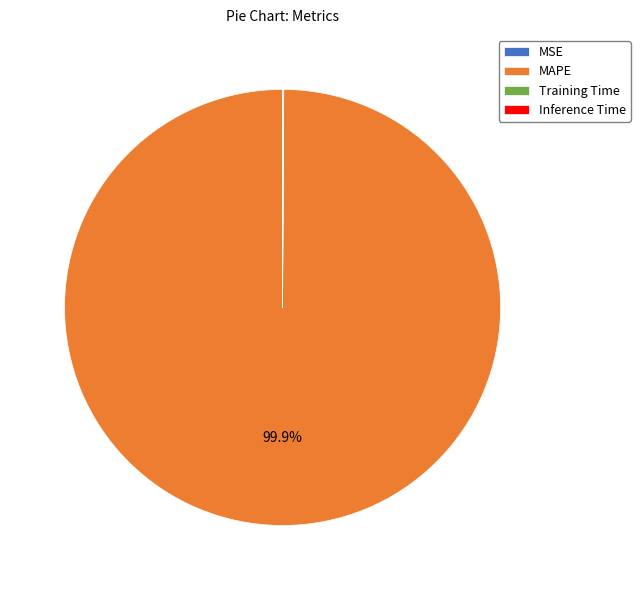

What is the majority slice?

MAPE